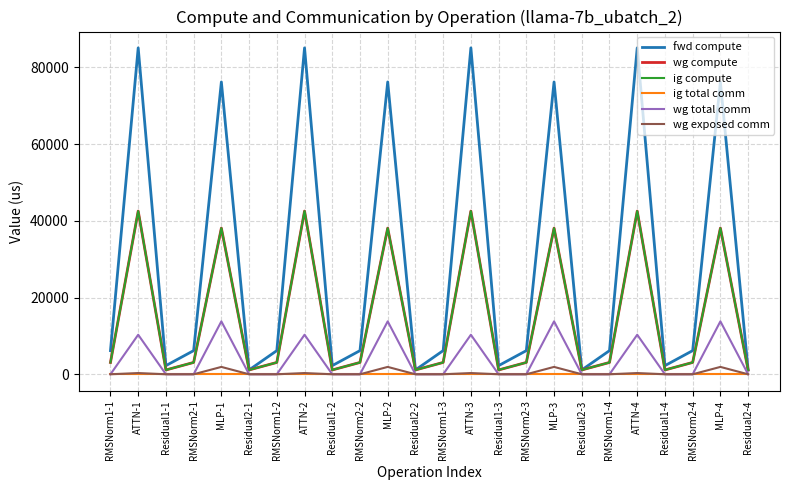

Rank the series by their maximum value, from lowest to highest.

ig total comm, wg exposed comm, wg total comm, wg compute, ig compute, fwd compute